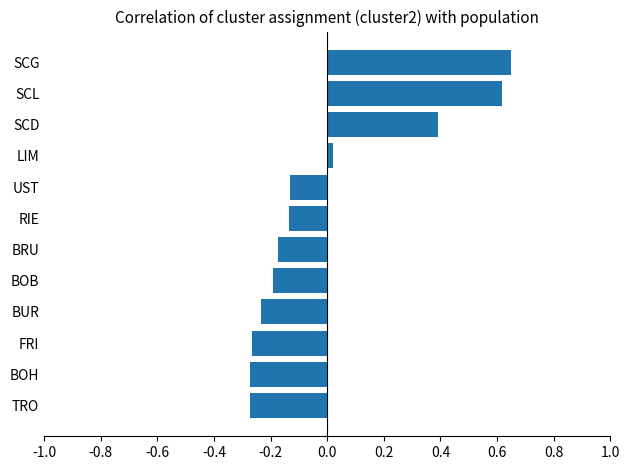

How many data points are above 0?

4